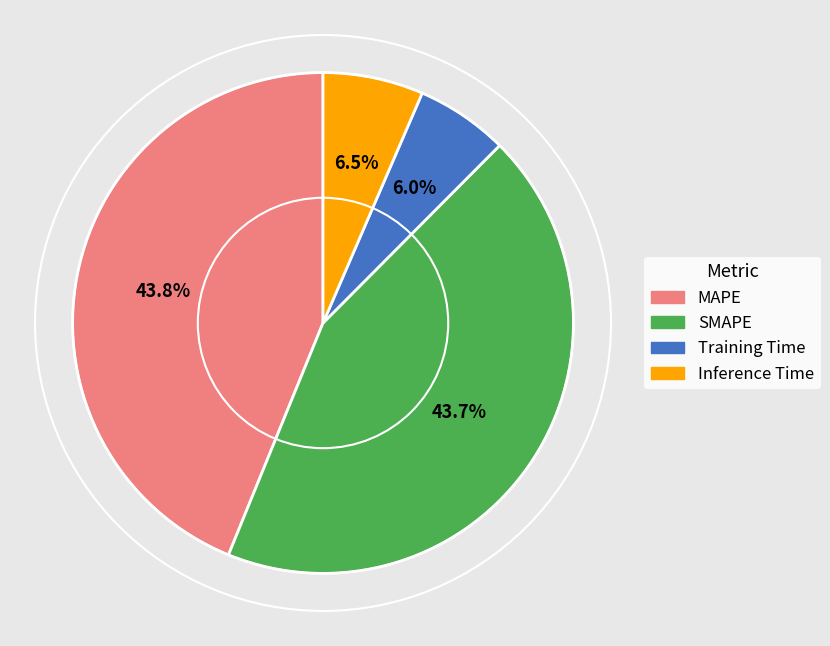

Does any single category account for the majority?

No